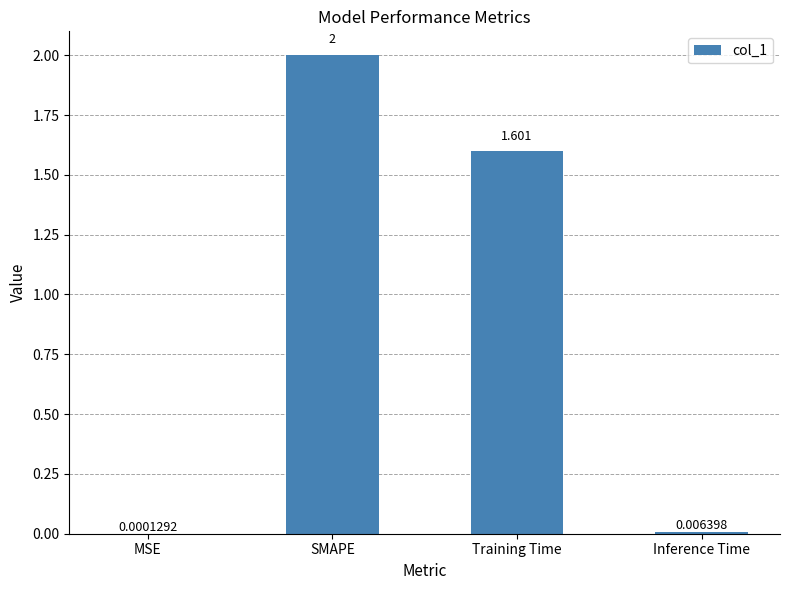

Which category has the highest value across all series?

SMAPE